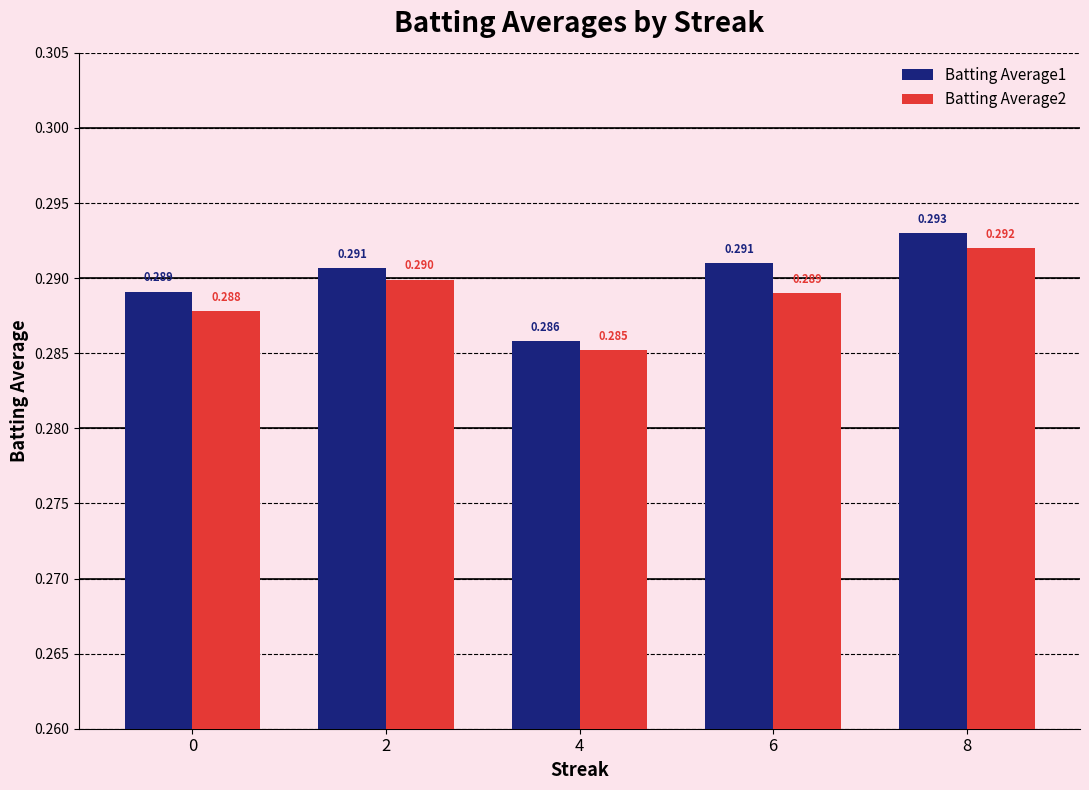

Is the value of Batting Average2 at 8 greater than the value of Batting Average1 at 6?

Yes